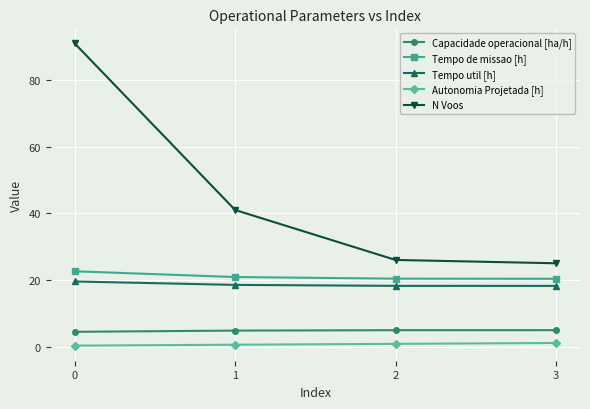

True or false: Capacidade operacional [ha/h] and Tempo de missao [h] cross at least once.

False